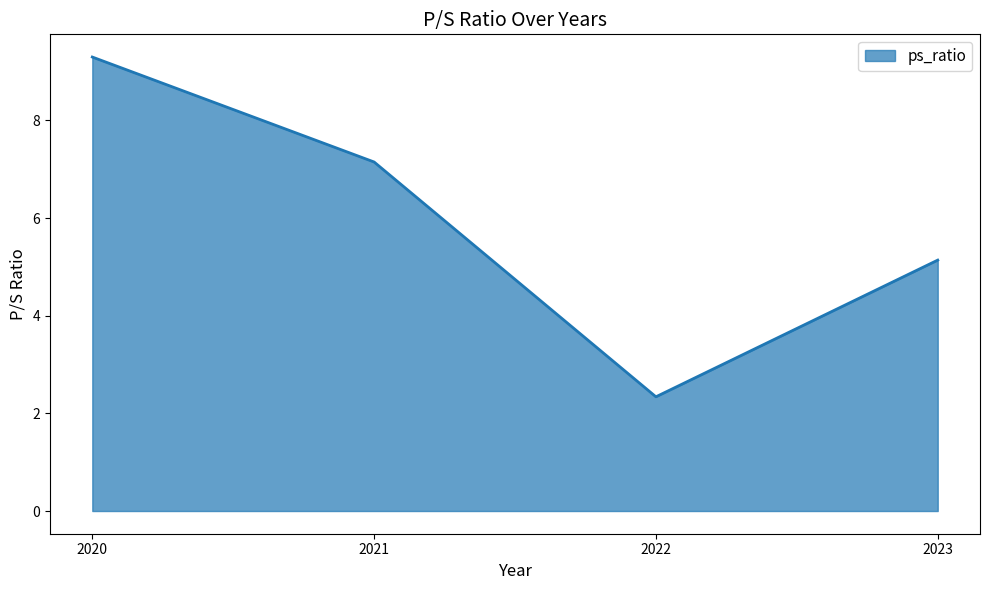

At which category does the data reach its first local valley?

2022